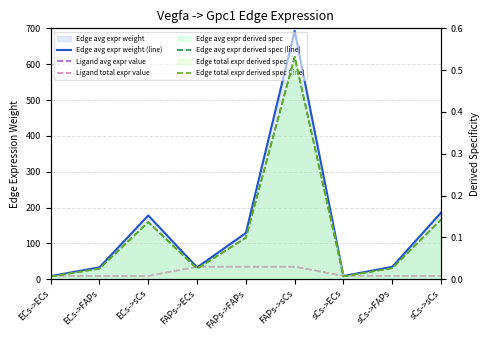

What is the total value across all series at sCs->ECs?

27.4